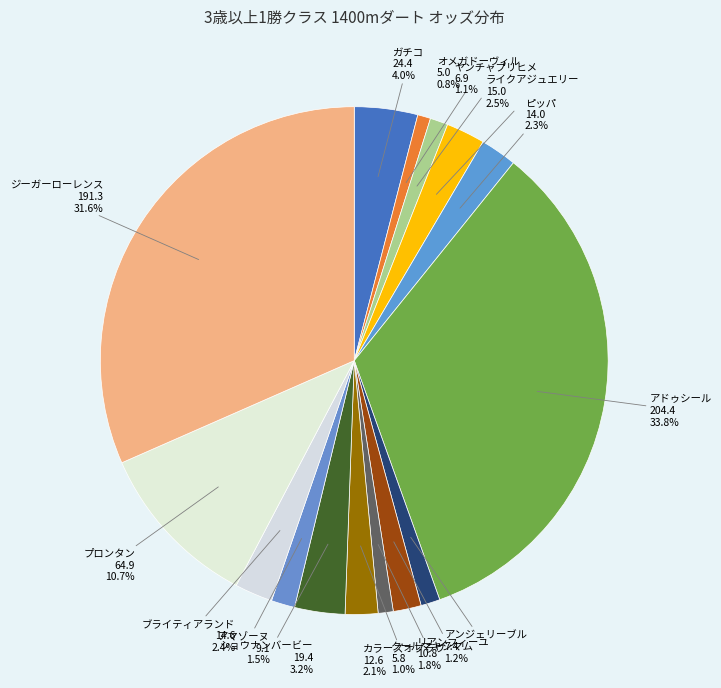

Which category has the biggest portion of the pie?

アドゥシール